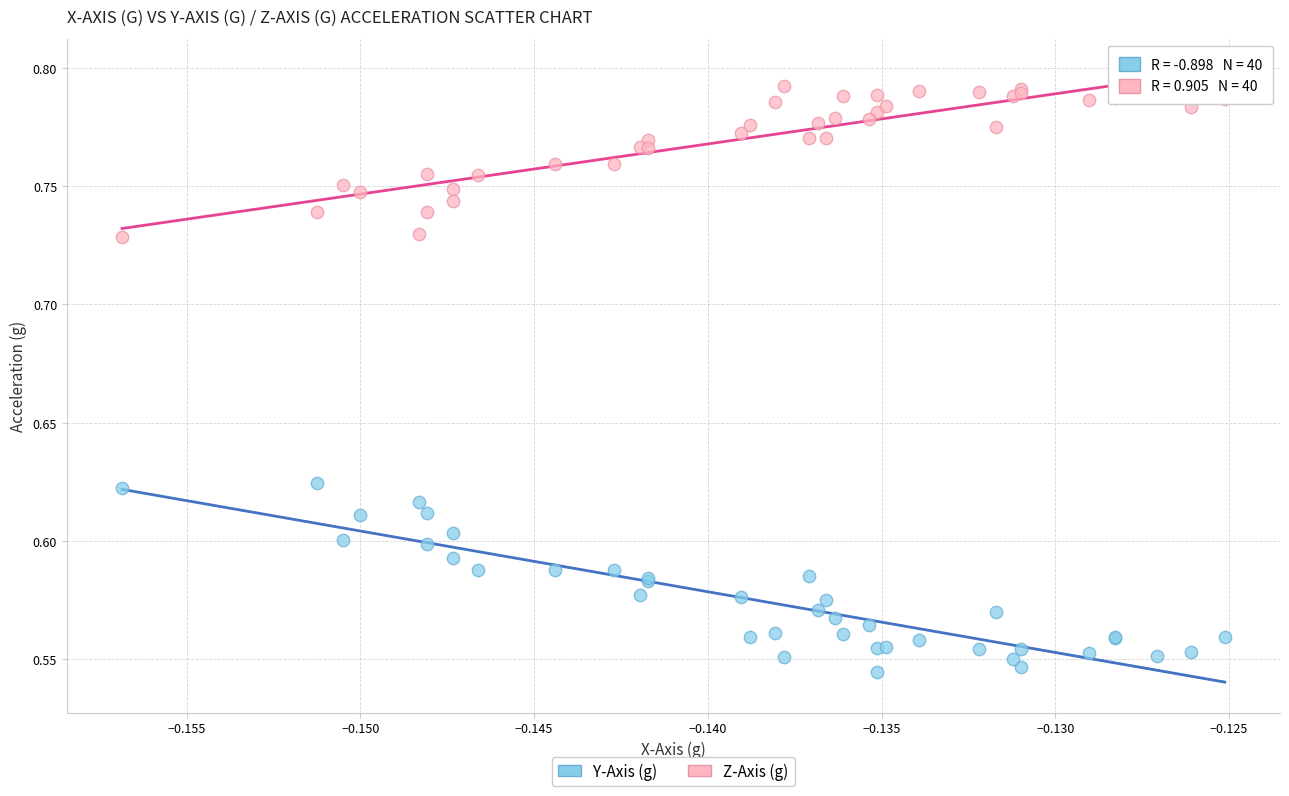

Which series reaches the minimum Y coordinate?

Y-Axis (g)